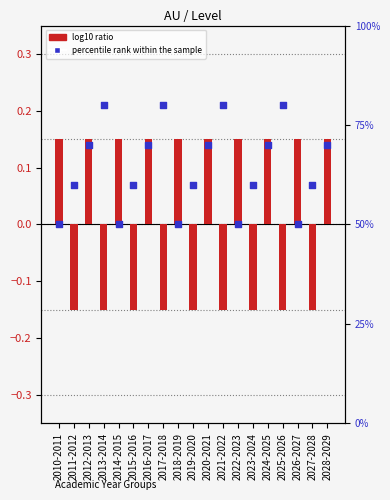

Which series reaches the minimum Y coordinate?

log10 ratio